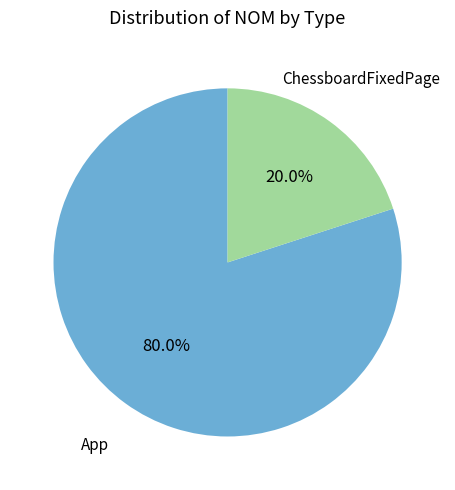

To the nearest percent, what is the difference between the largest and smallest slice percentages?

60%